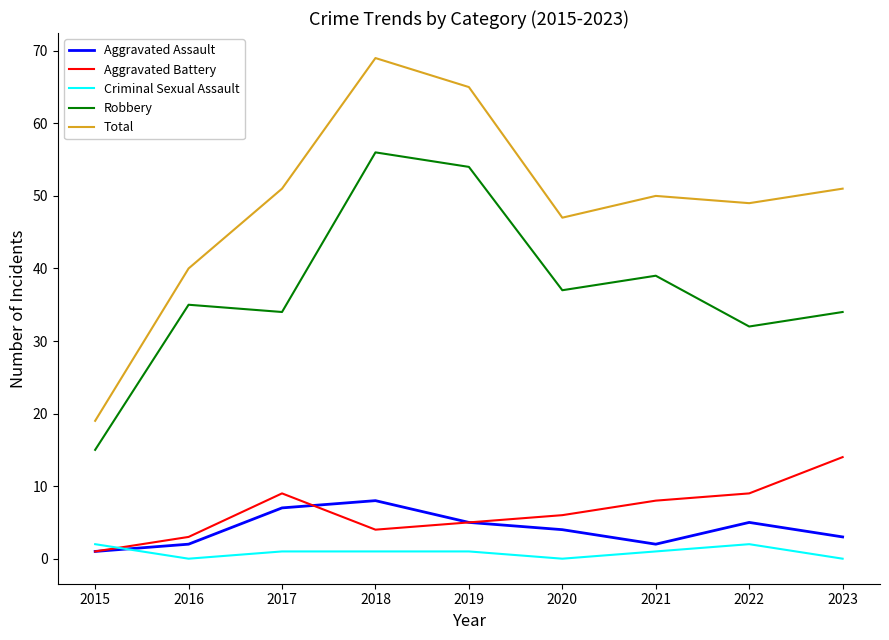

Which series has the largest total across all categories?

Total